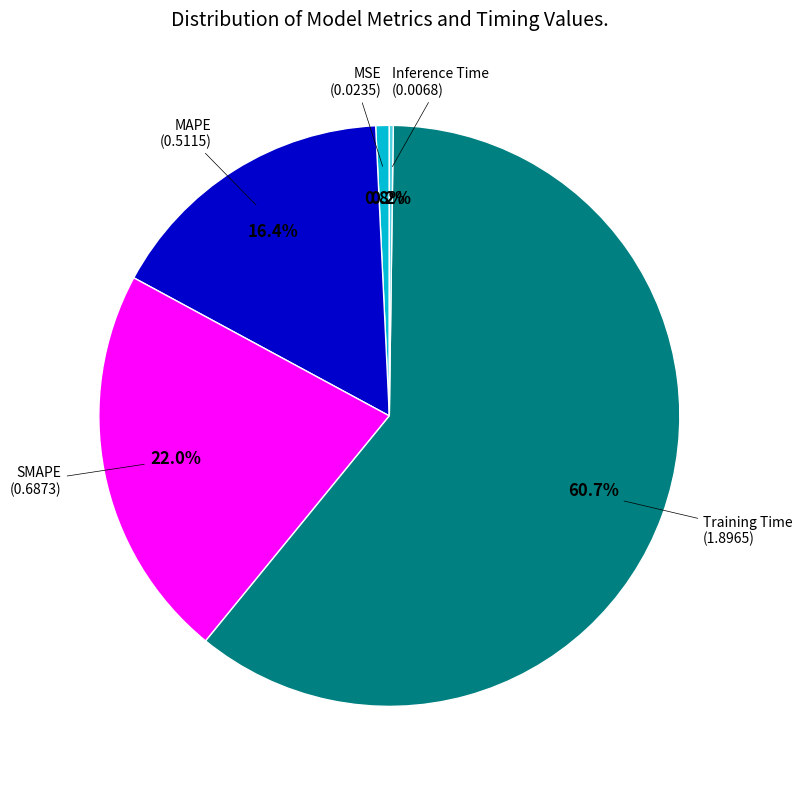

Does MAPE represent more than half of the total?

No